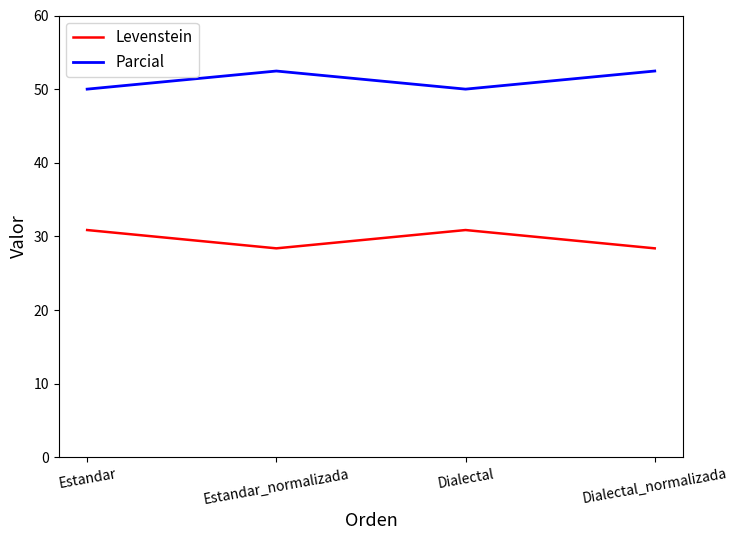

At Dialectal_normalizada, list the series in order from smallest to largest.

Levenstein, Parcial